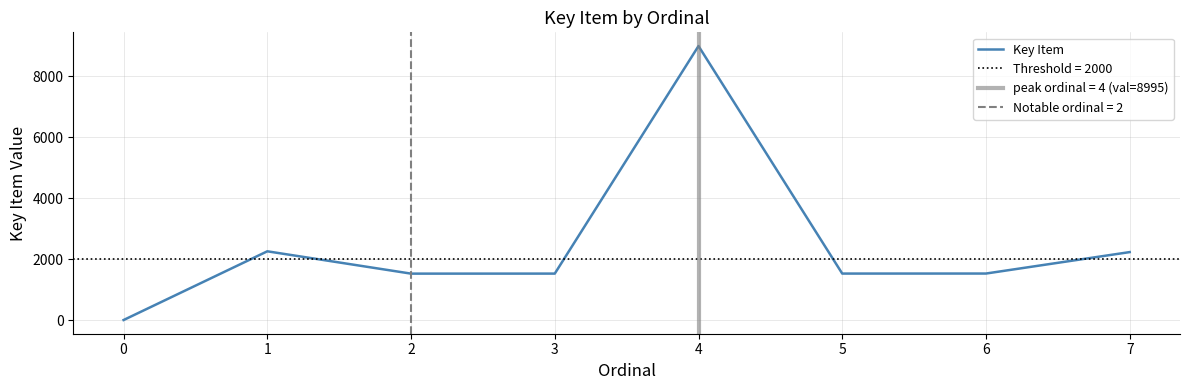

How many lines are shown in the chart?

1